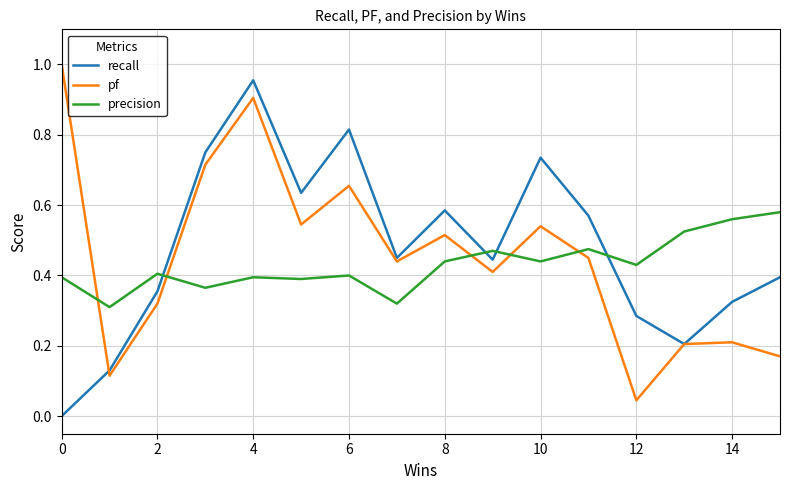

True or false: precision and recall intersect in this chart.

True